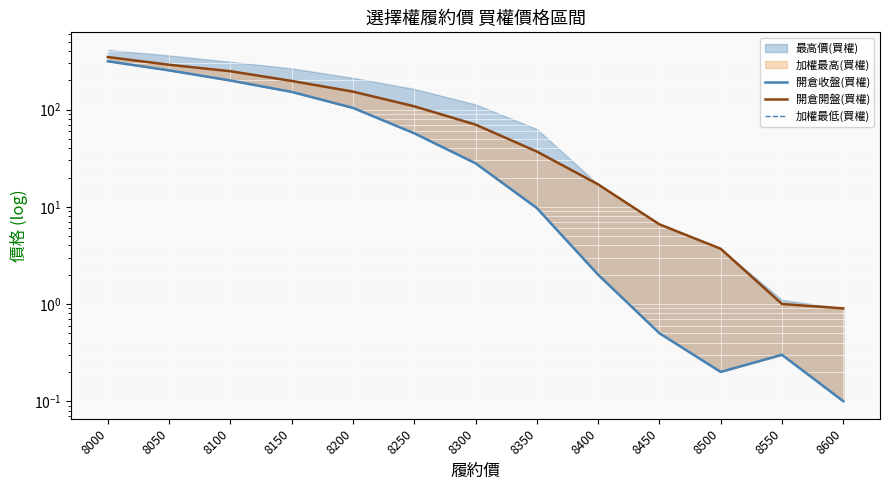

True or false: 加權最低(買權) and 開倉開盤(買權) intersect in this chart.

False